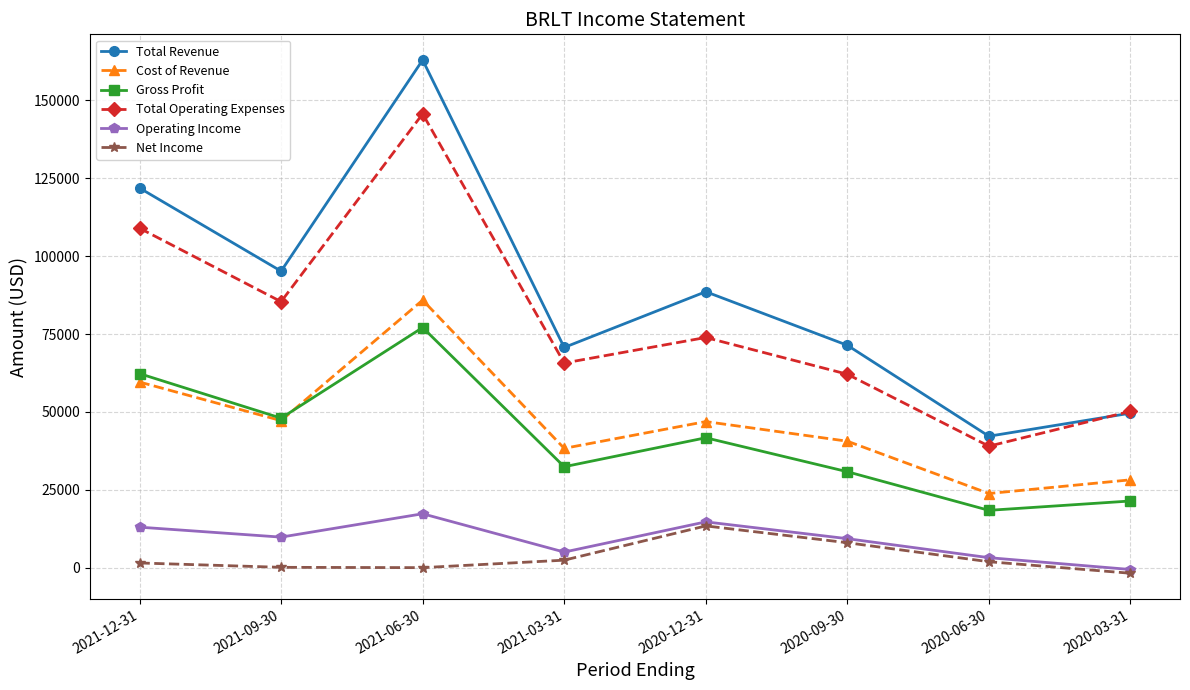

How many lines are shown in the chart?

6